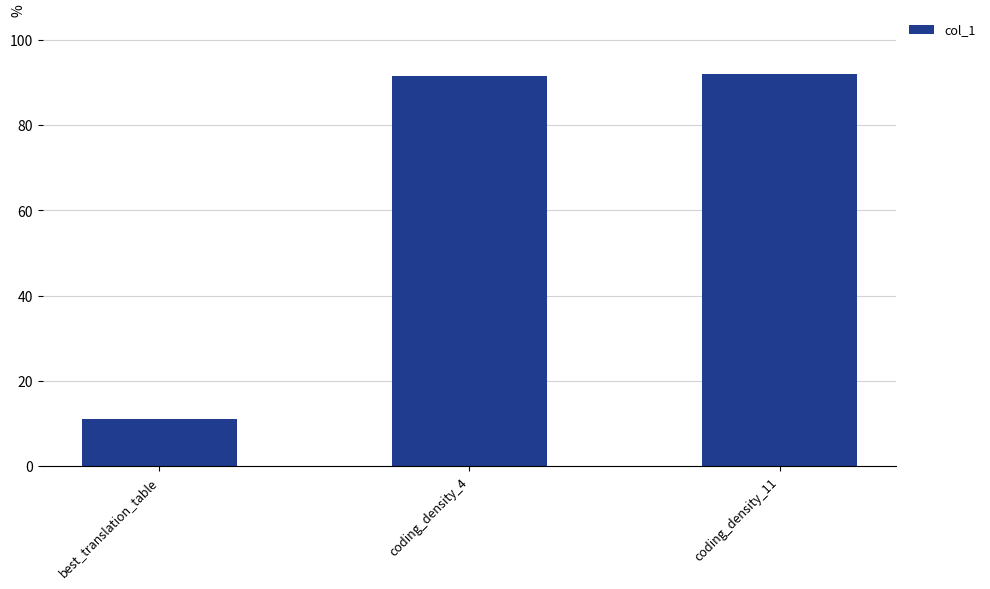

Which label corresponds to the smallest value in the chart?

best_translation_table